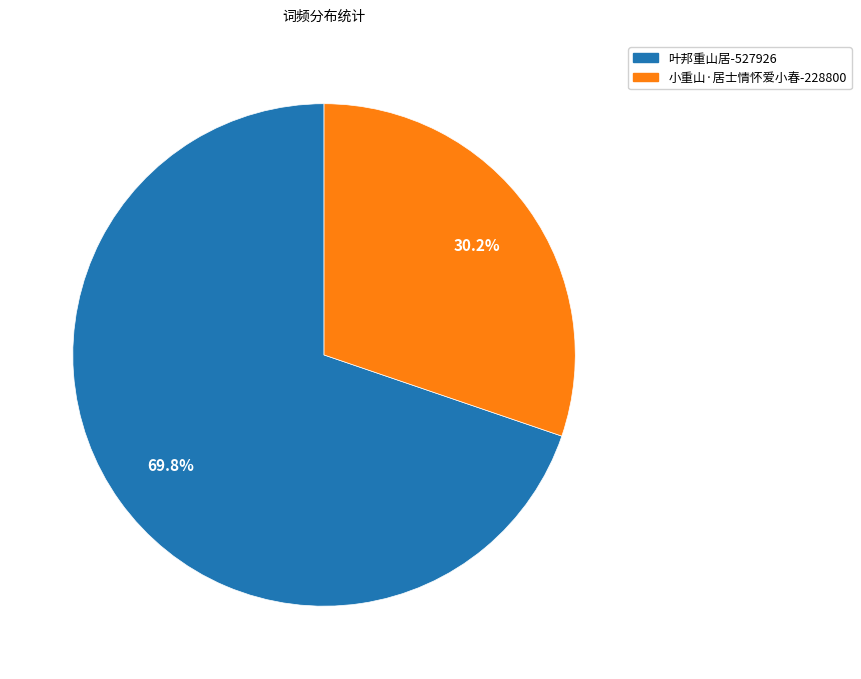

How many slices are in this pie chart?

2